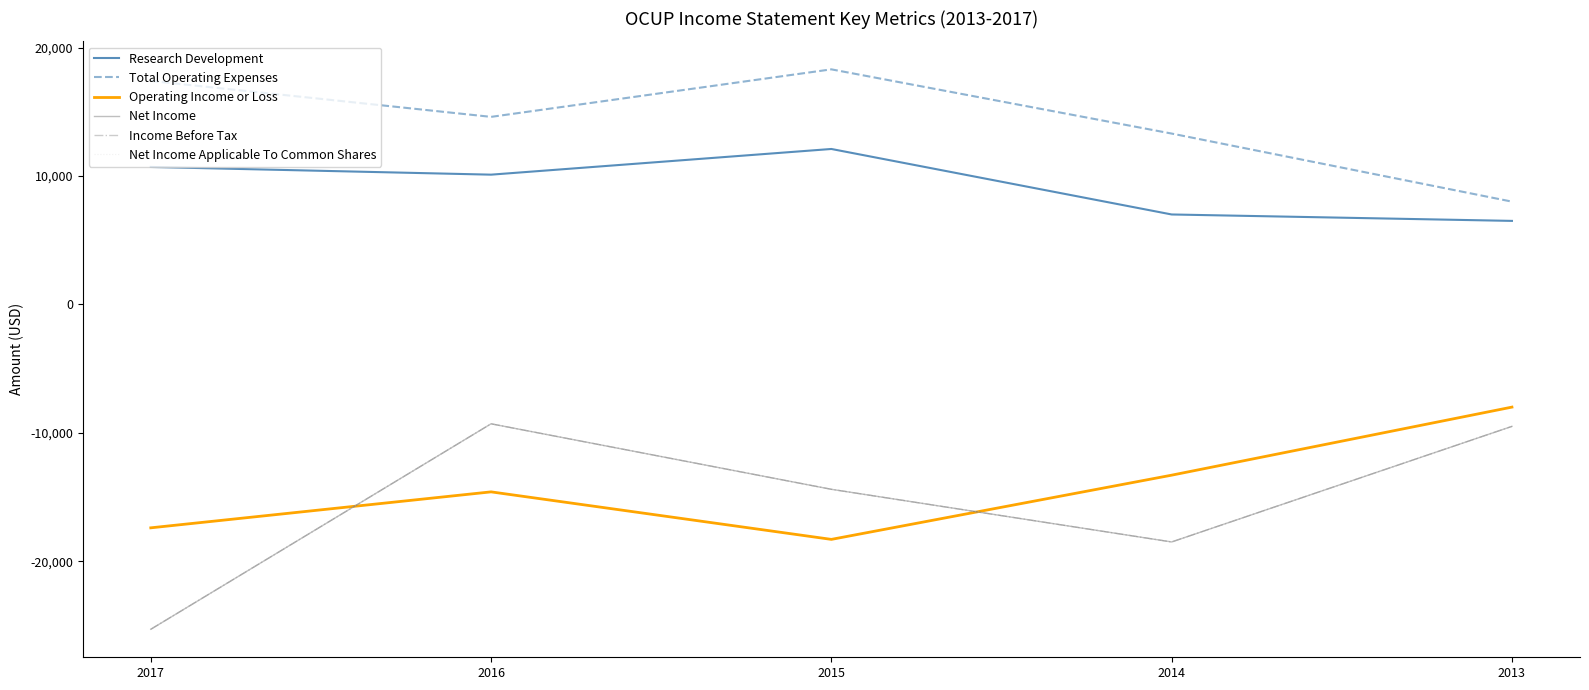

In Total Operating Expenses, how many points are lower than both neighbors (excluding endpoints)?

1